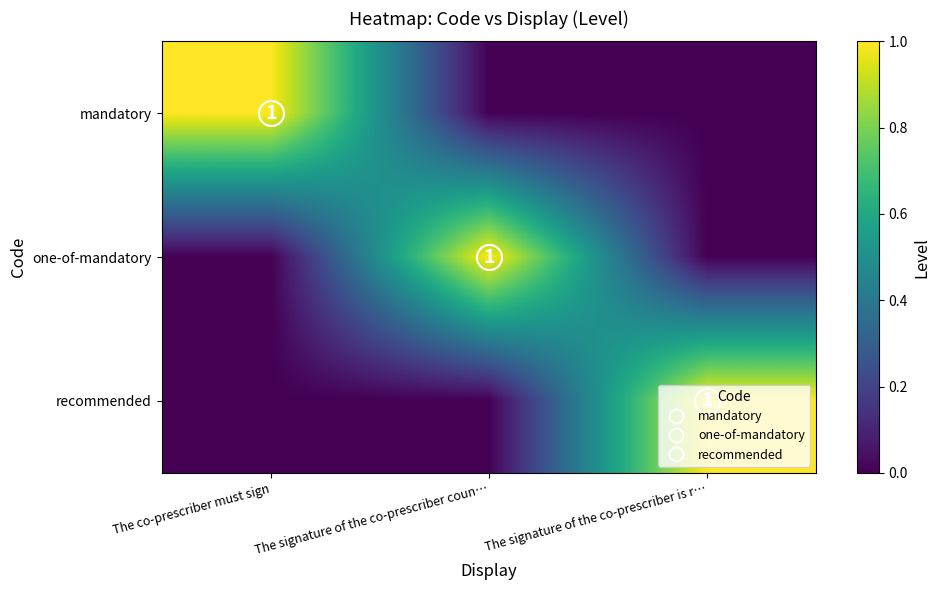

At which category does the chart reach its minimum across all series?

The signature of the co-prescriber coun…